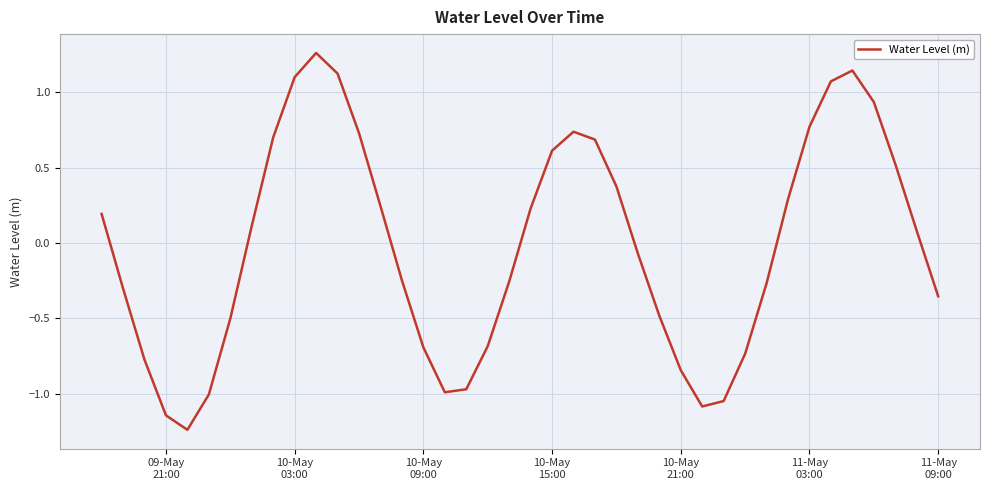

How many positive values are there?

20